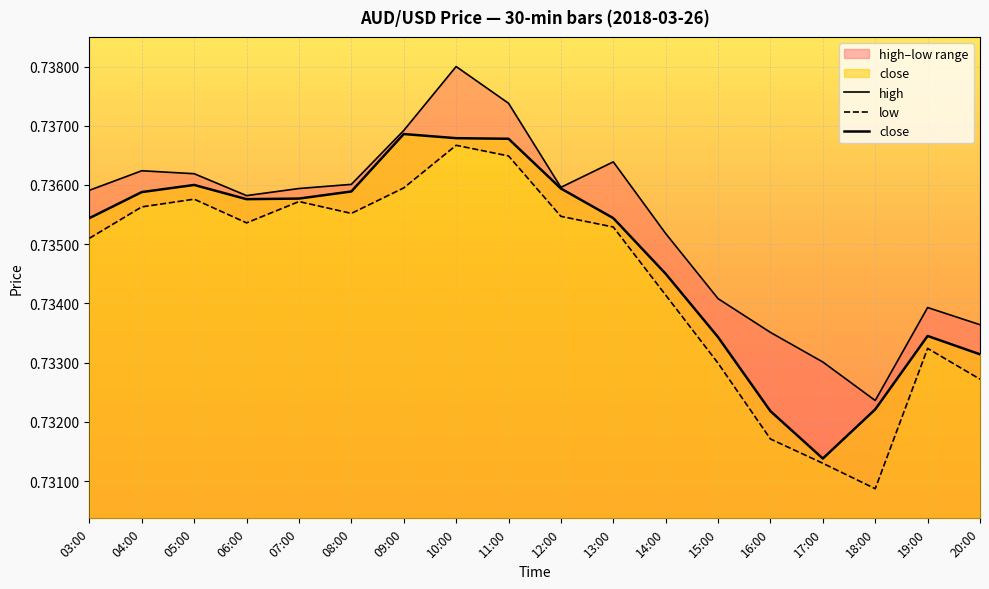

Which has a higher value, 05:00 or 20:00?

05:00